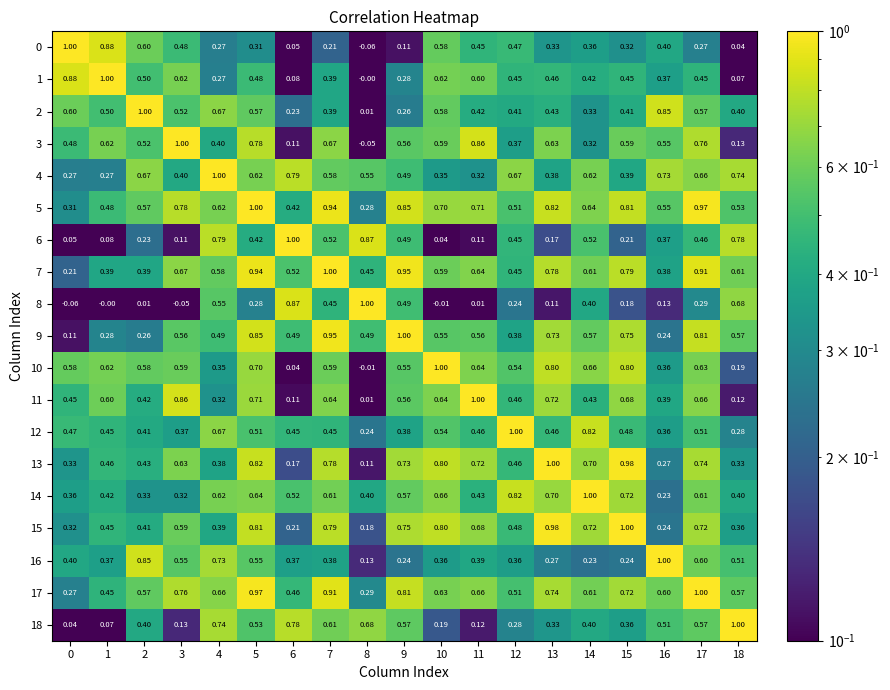

Is the value of 6 at 3 greater than the value of 0 at 1?

No